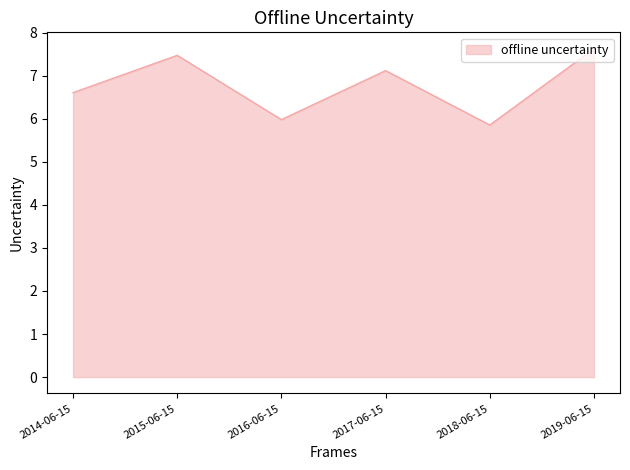

Which has a higher value, 2018-06-15 or 2015-06-15?

2015-06-15